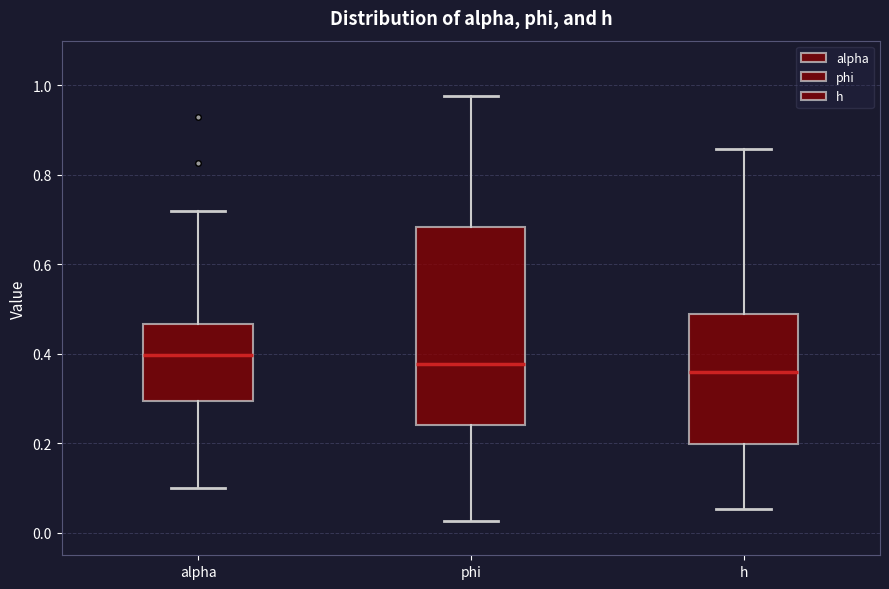

Comparing the boxes themselves (not the whiskers), which one is the tallest?

phi